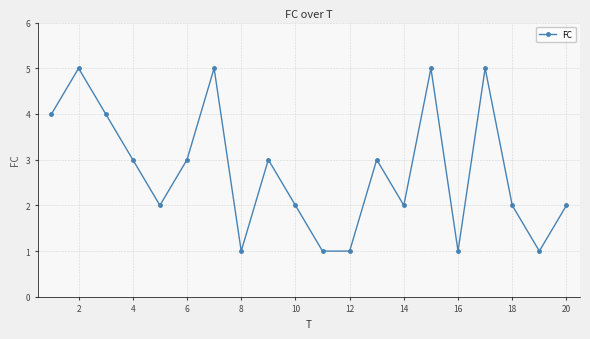

True or false: there are more than 1 points higher than both neighbors.

True